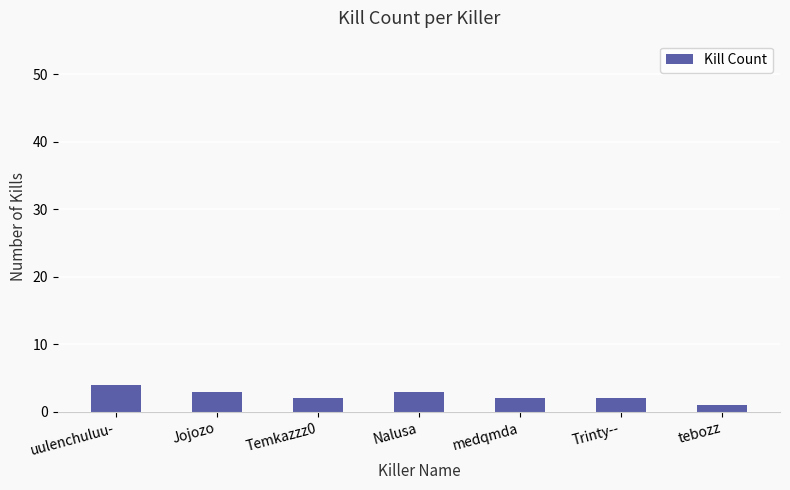

The value at Temkazzz0 is 2. True or false?

True